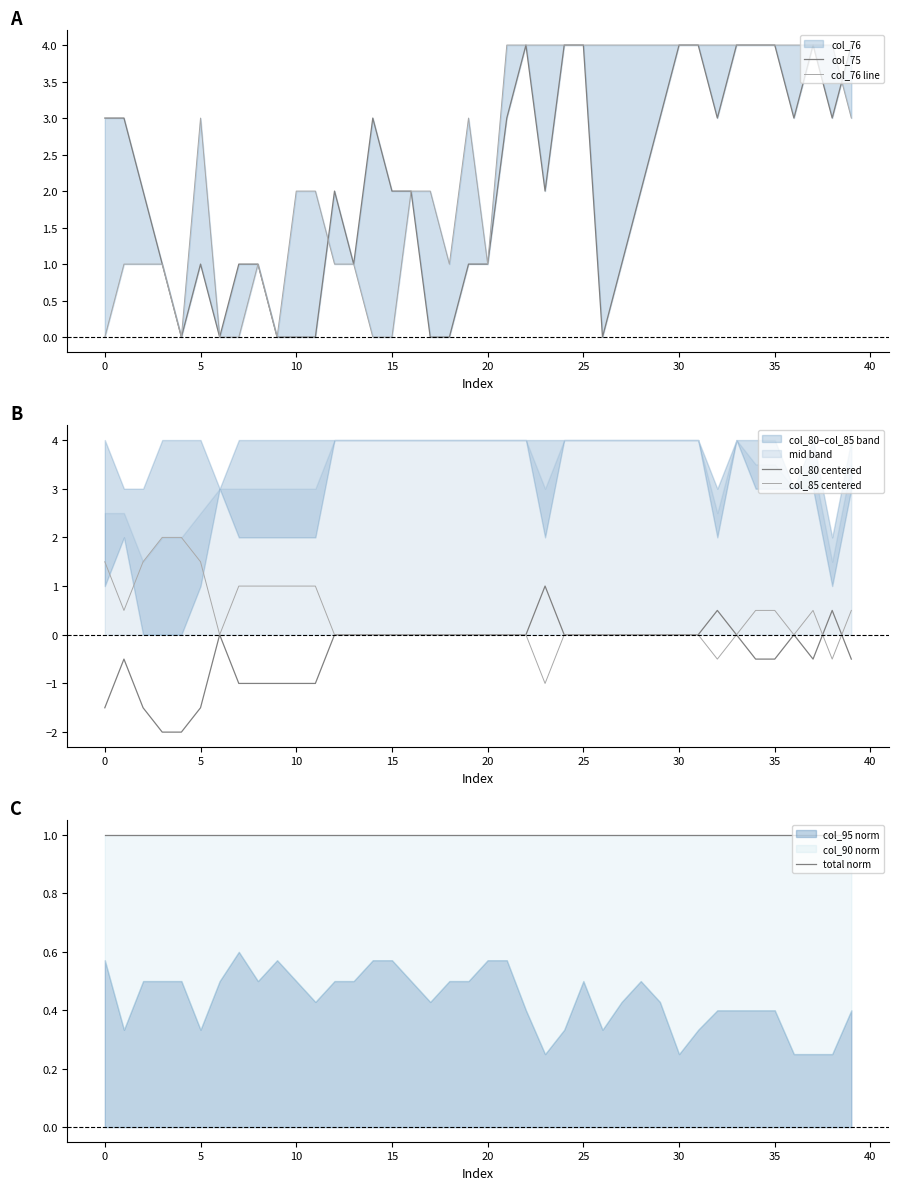

Count the col_75 values in the range 1 to 4.

32